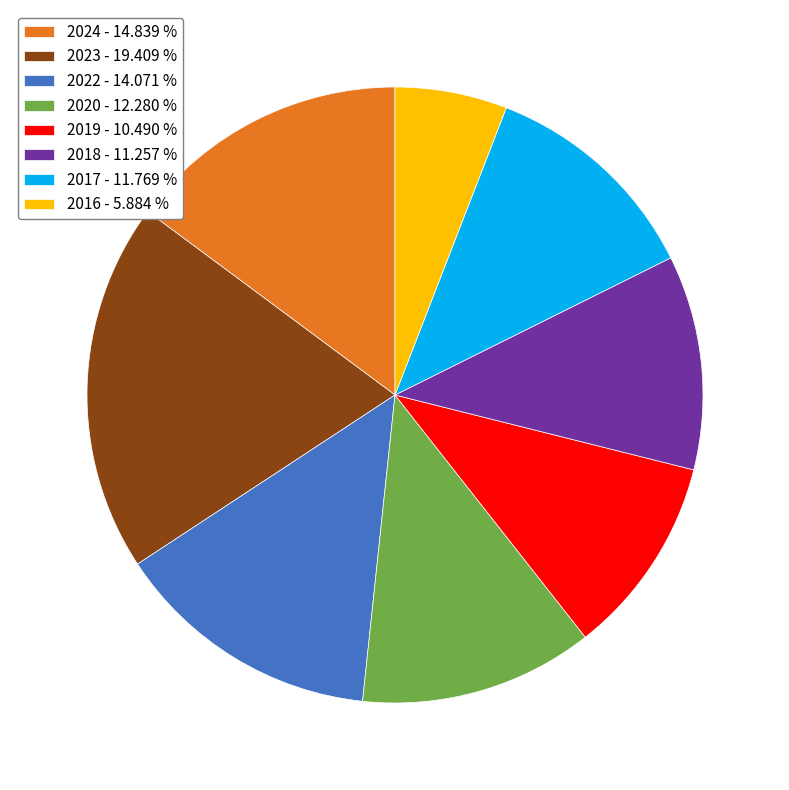

Is it true that 2018 is 11% of the pie?

True